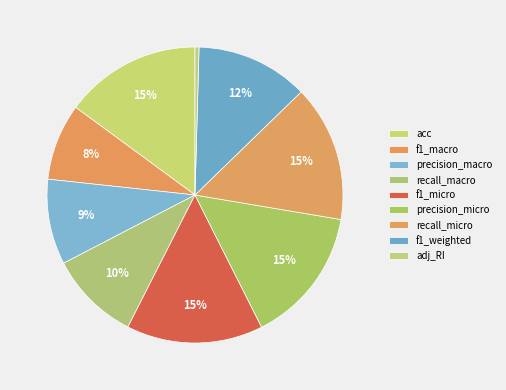

To the nearest percent, what percentage of the pie is recall_micro?

15%